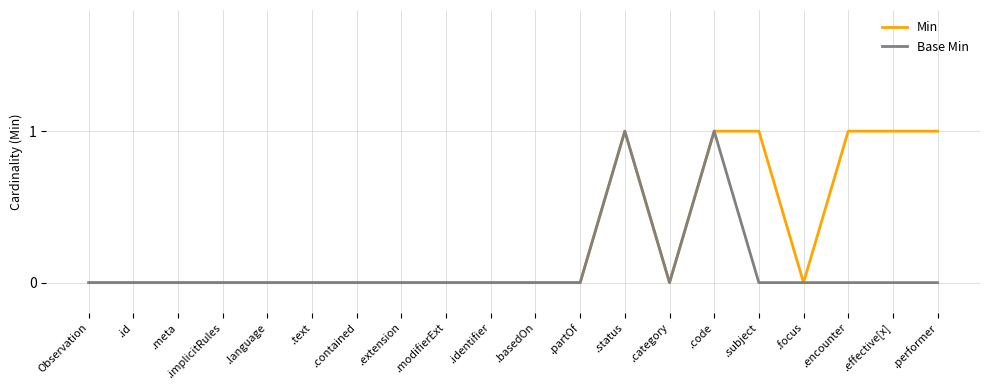

Reading right to left, list all the values displayed in this chart.

Min: 1	1	1	0	1	1	0	1	0	0	0	0	0	0	0	0	0	0	0	0
Base Min: 0	0	0	0	0	1	0	1	0	0	0	0	0	0	0	0	0	0	0	0